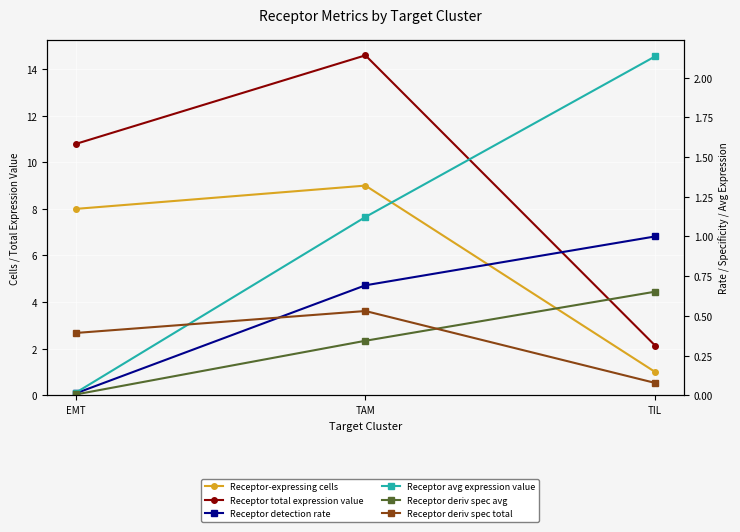

Reading right to left, transcribe all the data shown in this chart.

Receptor-expressing cells: 1.0	9.0	8.0
Receptor total expression value: 2.1	14.6	10.8
Receptor detection rate: 1.0	0.7	0.0
Receptor average expression value: 2.1	1.1	0.0
Receptor derived specificity of average: 0.7	0.3	0.0
Receptor derived specificity of total: 0.1	0.5	0.4